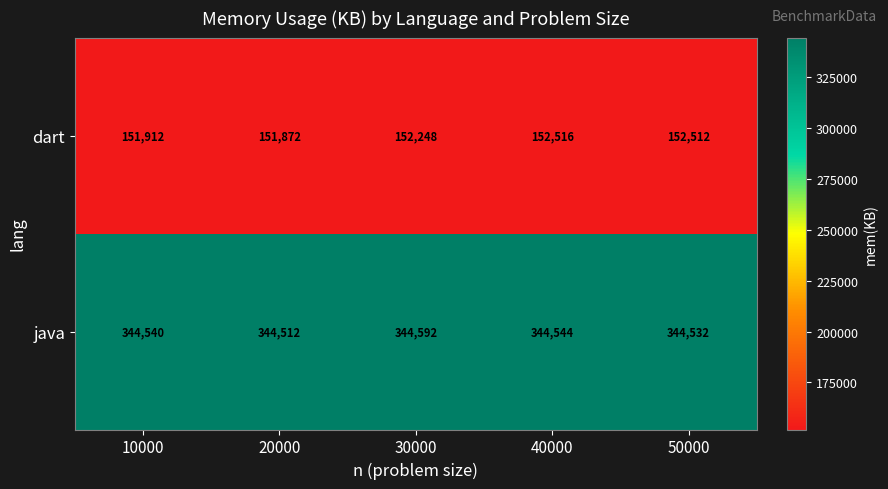

How many distinct data groups are displayed?

2